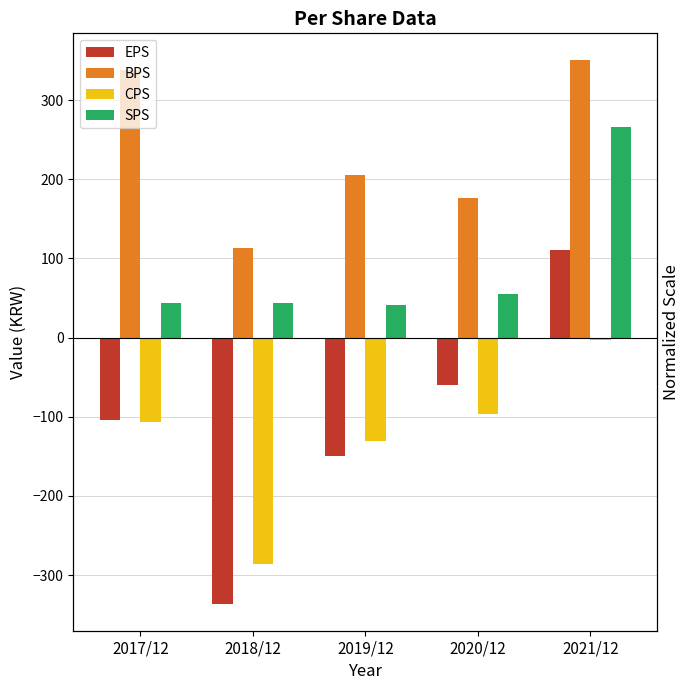

What is the label of the 1st bar from the right?

2021/12